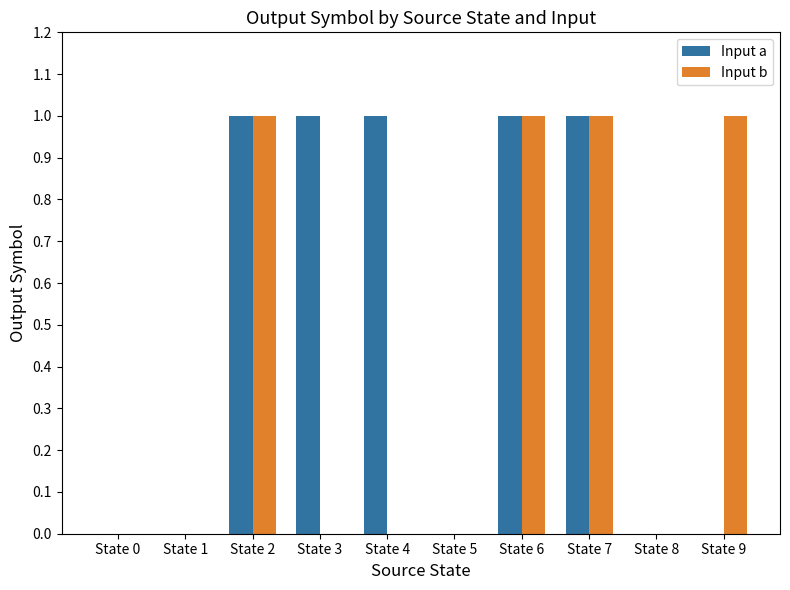

Reading left to right, what are all the values shown in this chart?

Input a: 0	0	1	1	1	0	1	1	0	0
Input b: 0	0	1	0	0	0	1	1	0	1